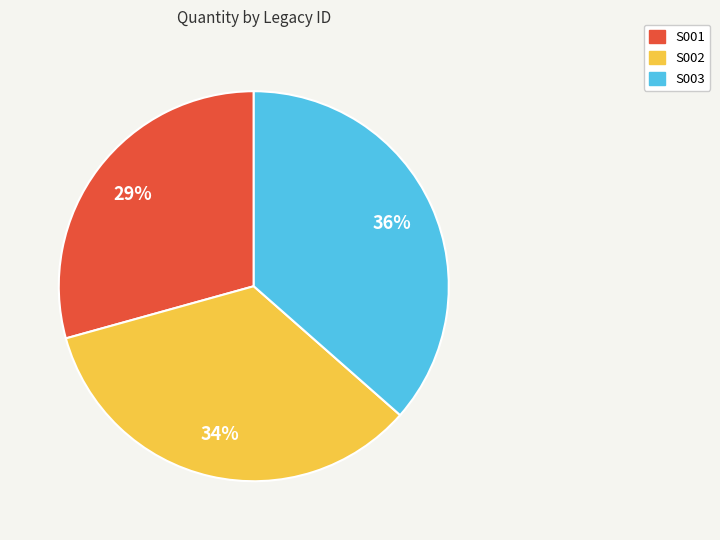

How many segments does this pie chart have?

3